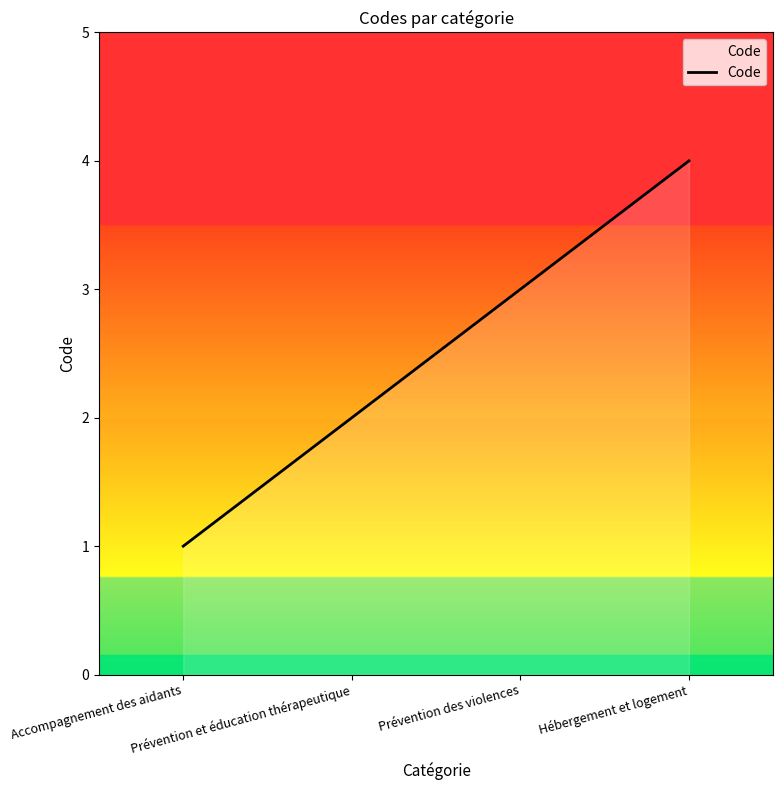

How many values are between 2 and 4?

3